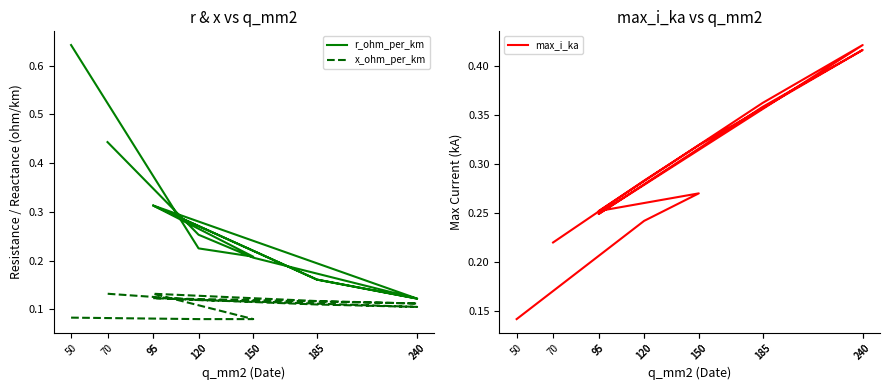

What is the sum of all x_ohm_per_km values?

1.3